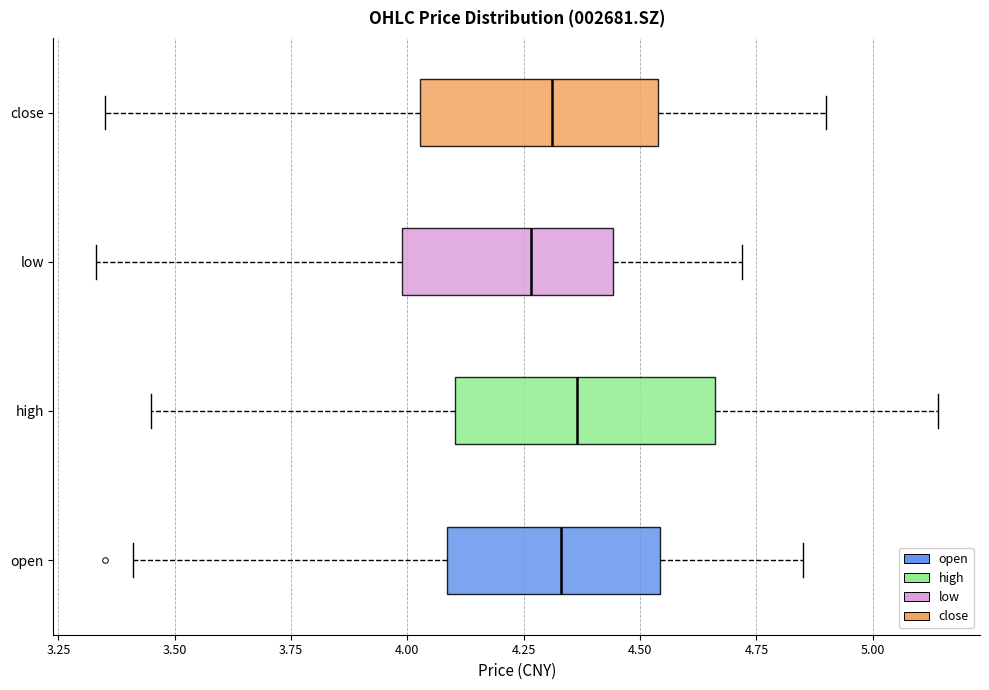

Reading bottom to top, transcribe this box plot: for each box, give where its median line is, the range the box spans, and where its two whiskers end, as read against the x-axis. The values are not printed on the chart, so give them approximately, as read against the axis.

open: median 4.35, box 4.10 to 4.55, whiskers 3.40 to 4.85
high: median 4.35, box 4.10 to 4.65, whiskers 3.45 to 5.15
low: median 4.25, box 4.00 to 4.45, whiskers 3.35 to 4.70
close: median 4.30, box 4.05 to 4.55, whiskers 3.35 to 4.90